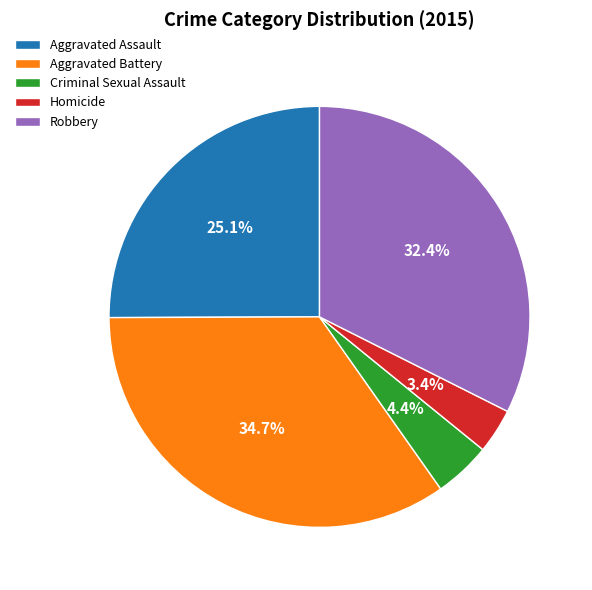

Rank the categories by value from lowest to highest.

Homicide, Criminal Sexual Assault, Aggravated Assault, Robbery, Aggravated Battery